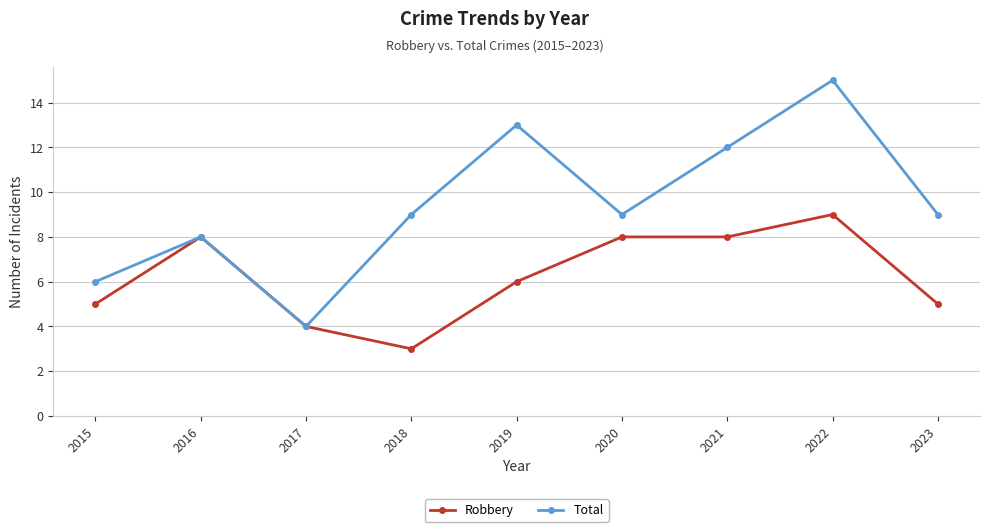

How many series are shown in this chart?

2